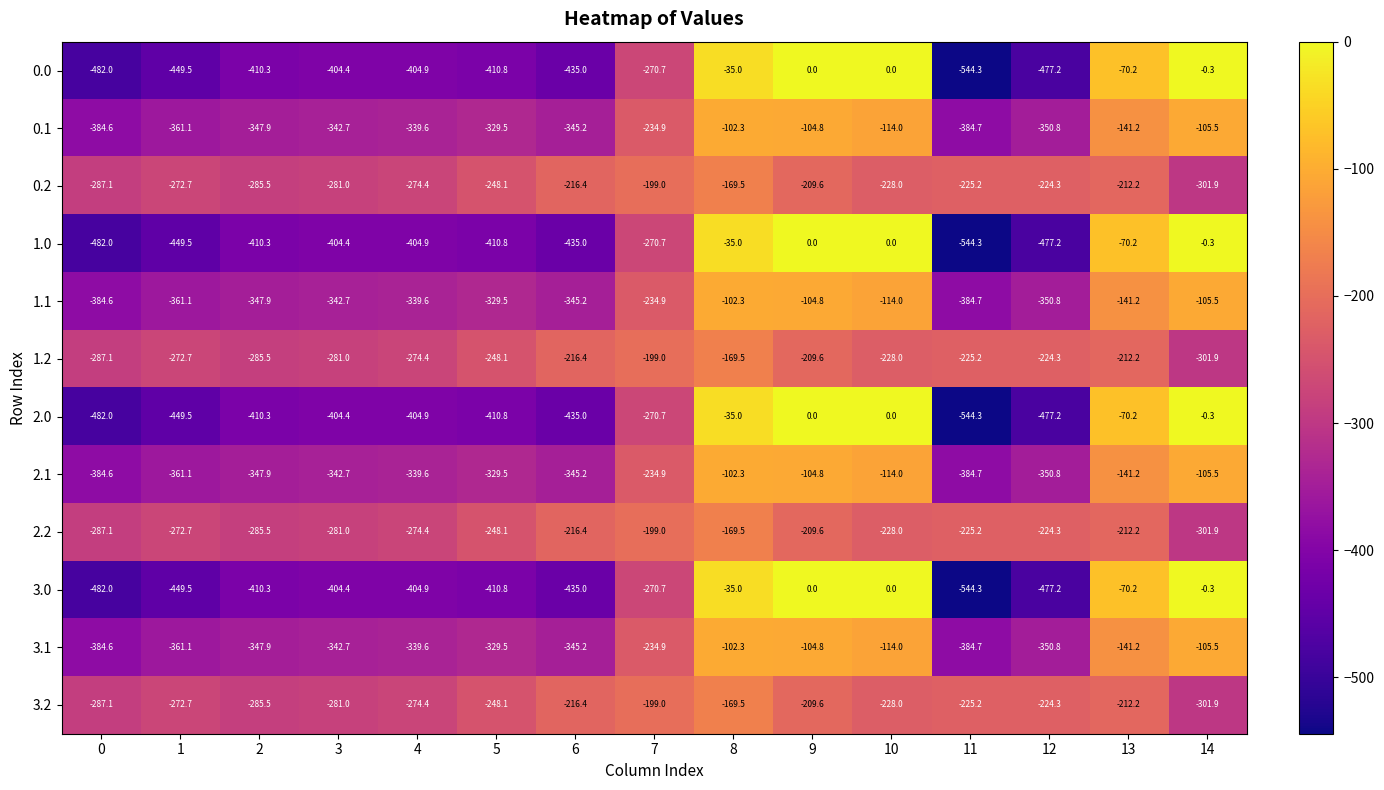

What is the spread (max minus min) of values at 4?

130.5